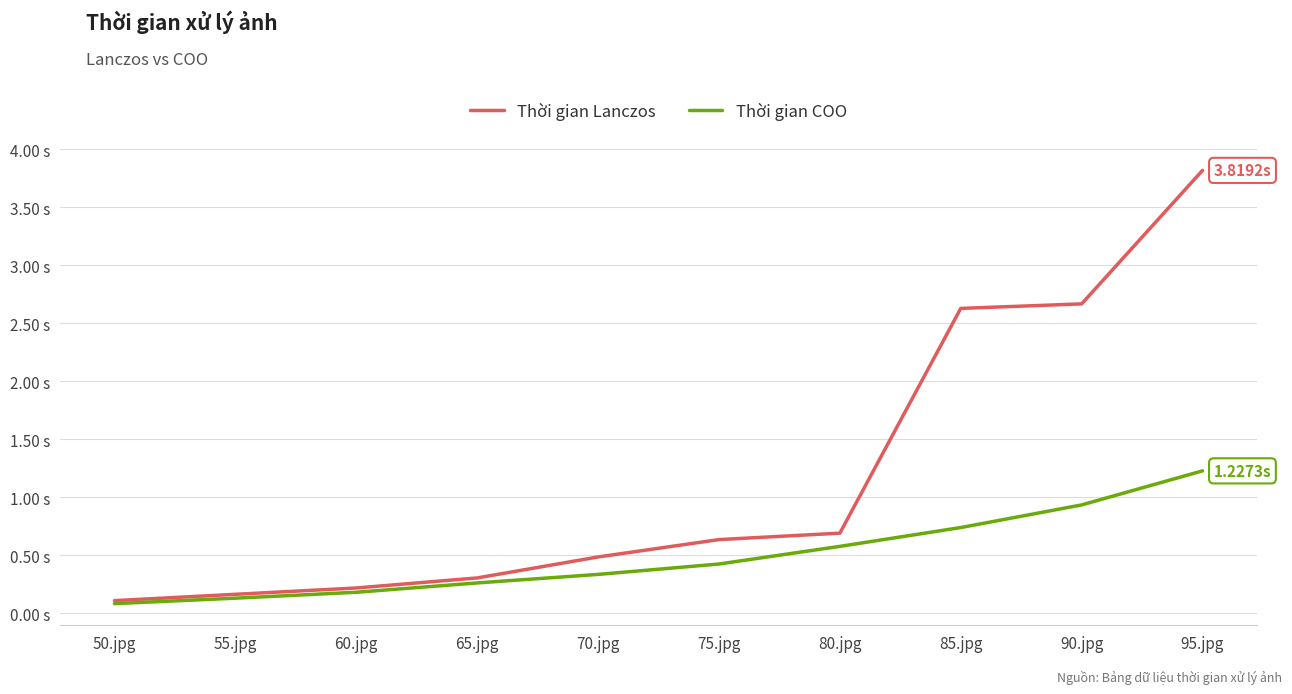

At which category is the sum across all series the highest?

95.jpg